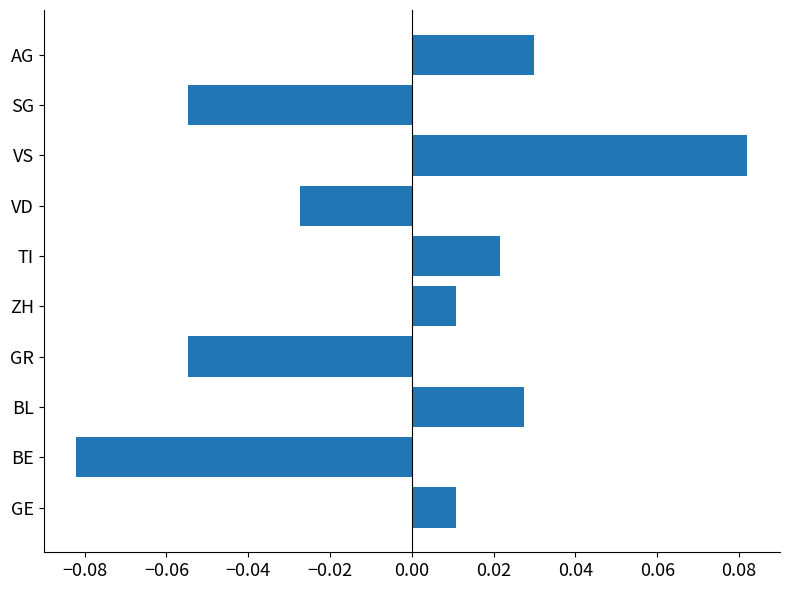

At which category does the chart reach its peak across all series?

VS